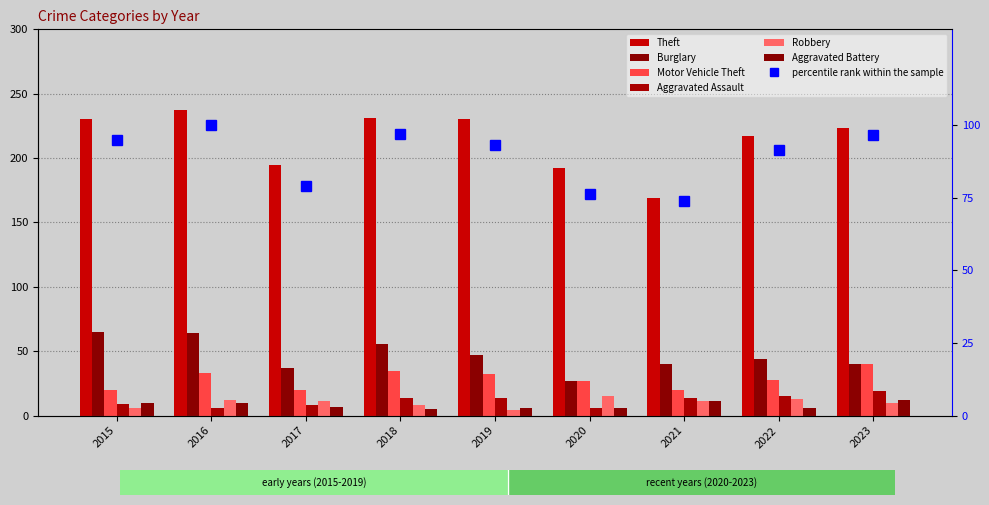

What is the difference between the highest and lowest values at 2018?

226